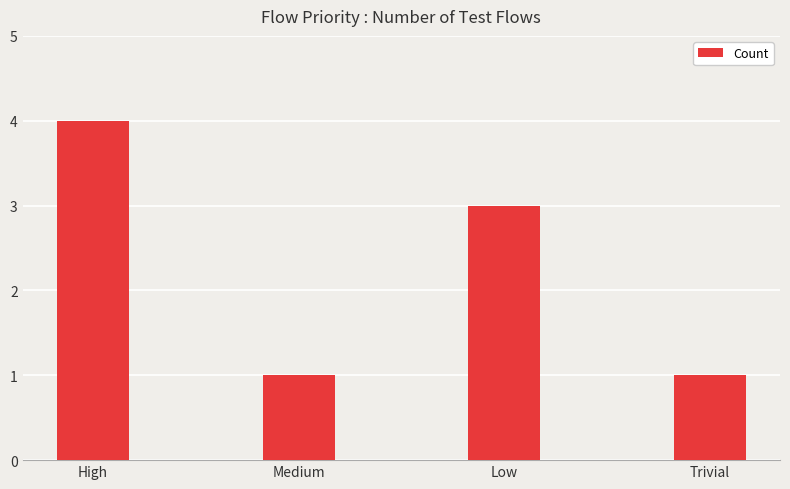

What is the greatest value displayed?

4